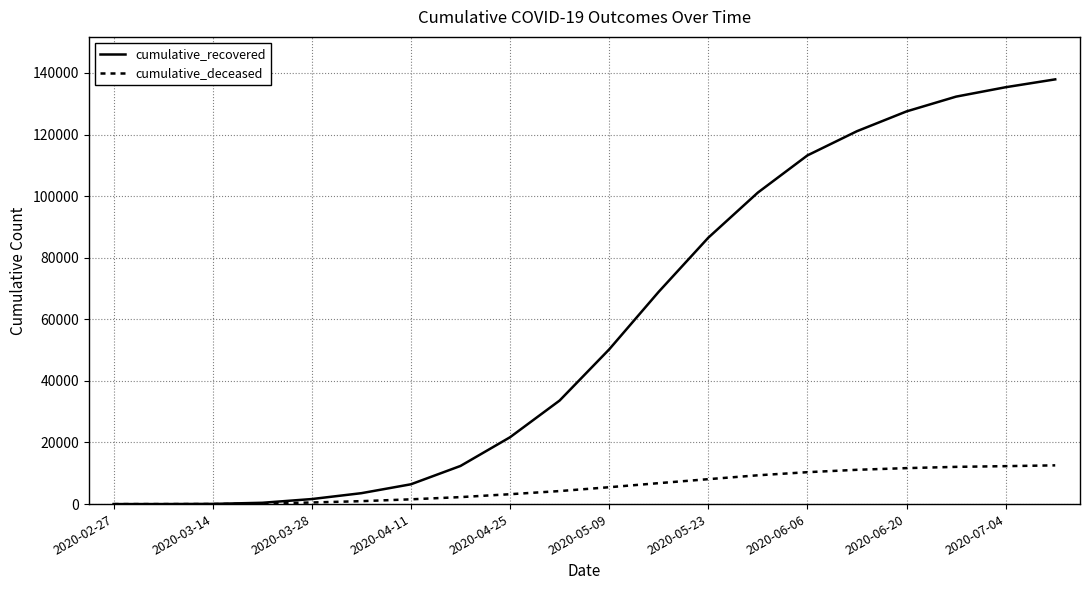

List the series in order of their peak value, lowest first.

cumulative_deceased, cumulative_recovered